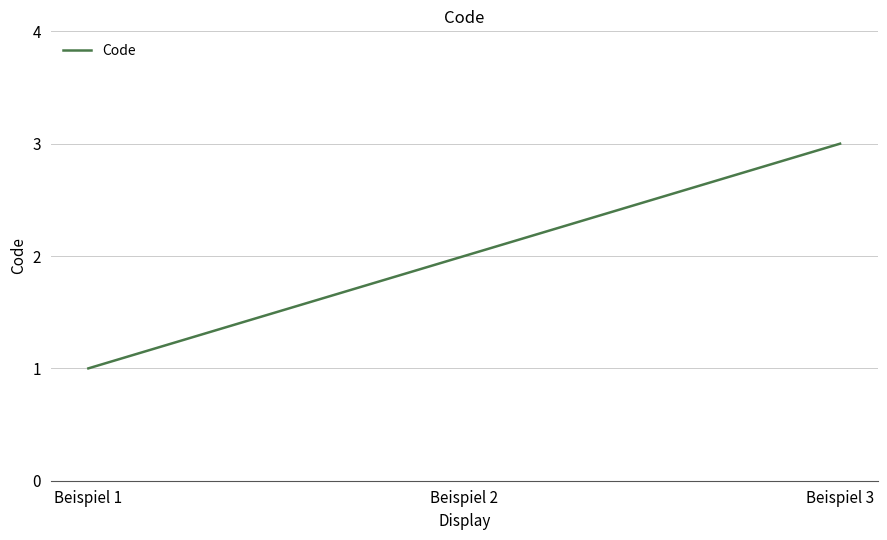

Does the chart display data point markers on the line(s)?

No